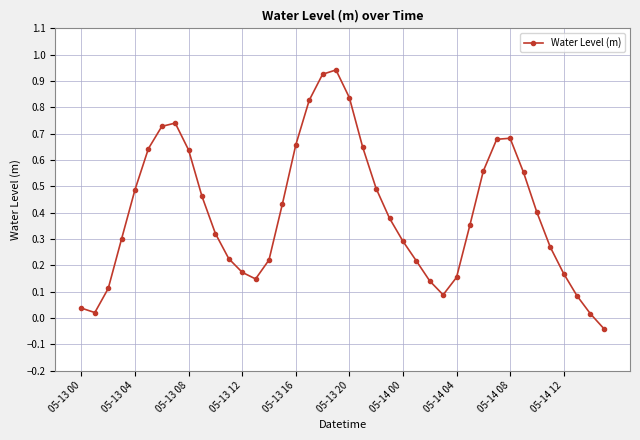

What is the difference between the second highest and minimum values?

1.0